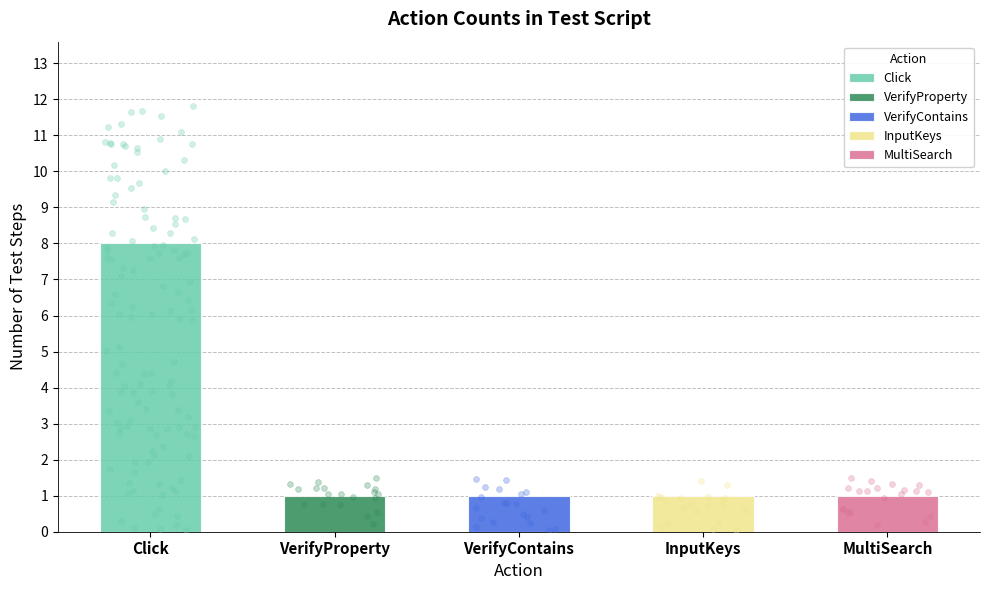

What is the change in value from Click to InputKeys?

-7